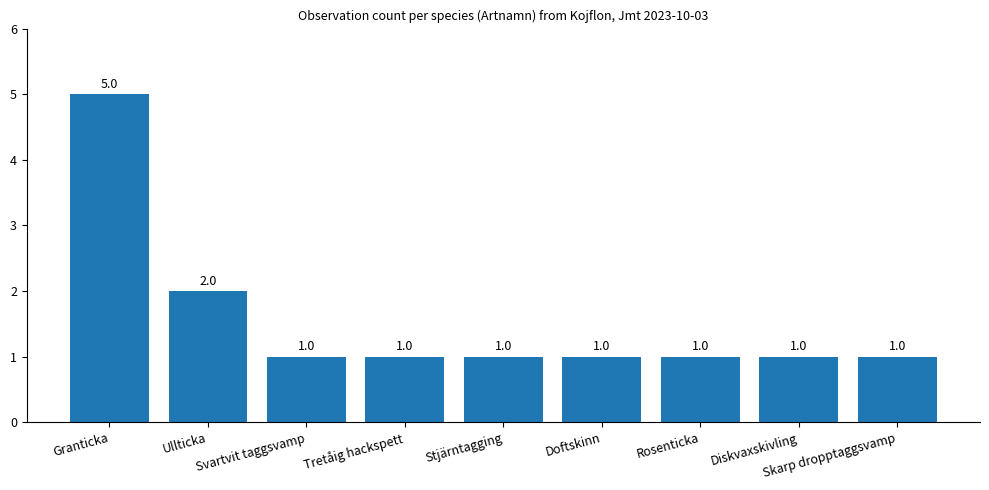

True or false: the data shows 5 at Granticka.

True